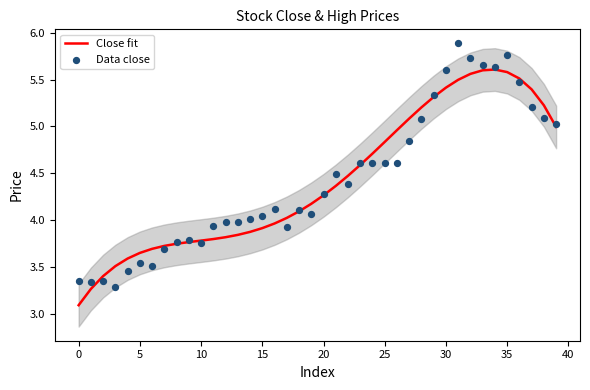

Which series has the largest total across all categories?

Data close